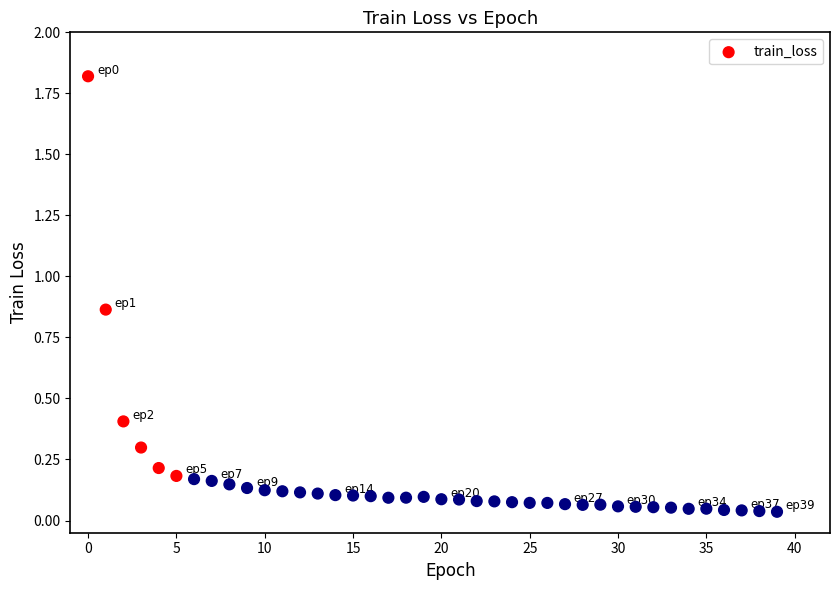

What is the range of Y values (max minus min)?

1.8